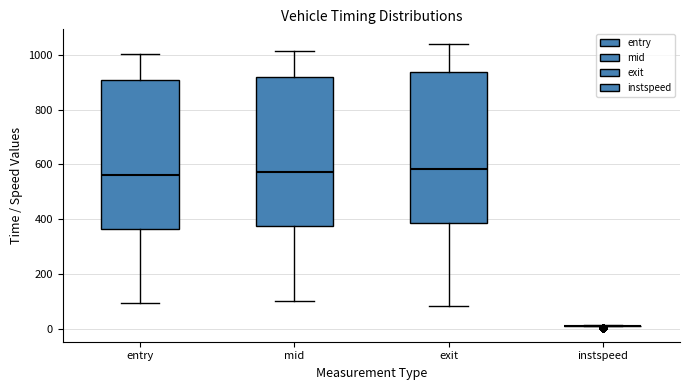

Reading left to right, read every box against the y-axis: the position of its median line, the range the box covers, and the ends of its whiskers. The values are not printed on the chart, so give them approximately, as read against the axis.

entry: median 560, box 360 to 900, whiskers 100 to 1000
mid: median 580, box 380 to 920, whiskers 100 to 1020
exit: median 580, box 380 to 940, whiskers 80 to 1040
instspeed: box collapsed to a line at 20, whiskers 0 to 20